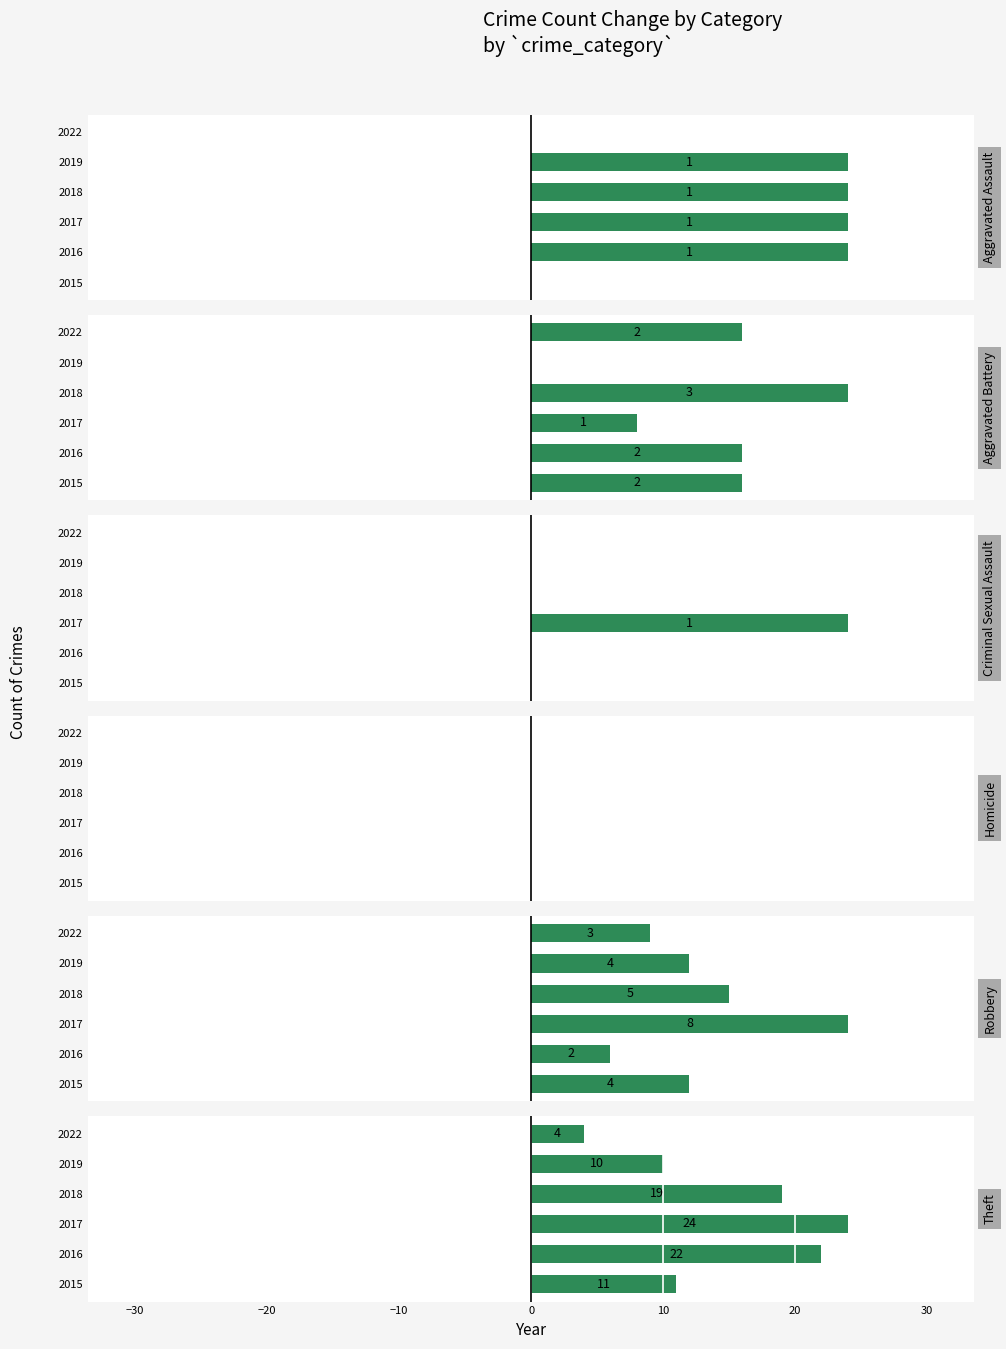

The value of Robbery at 2015 is 1.4. True or false?

False